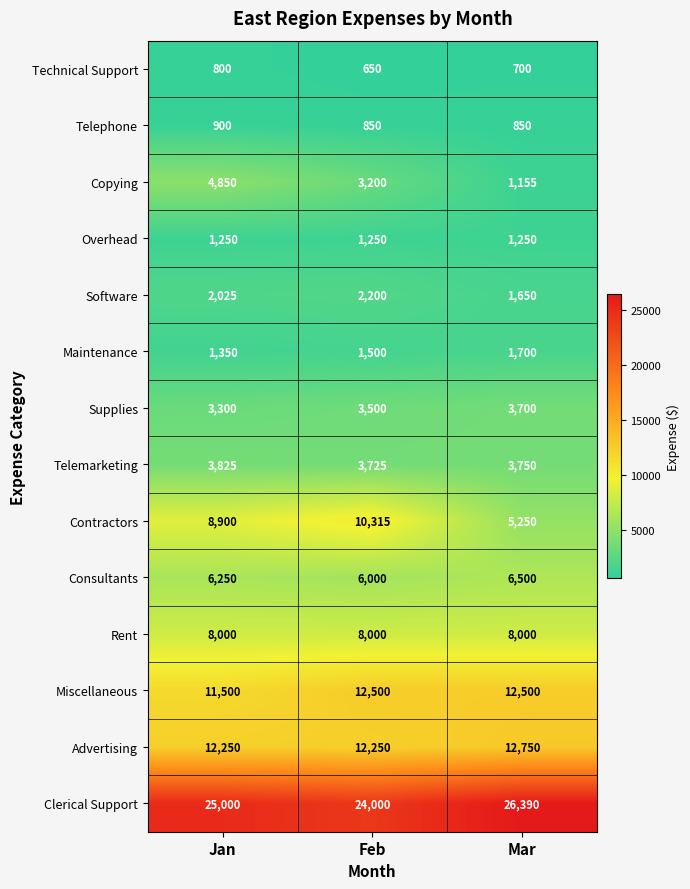

What is the sum of the Miscellaneous values at Feb and Jan?

24000